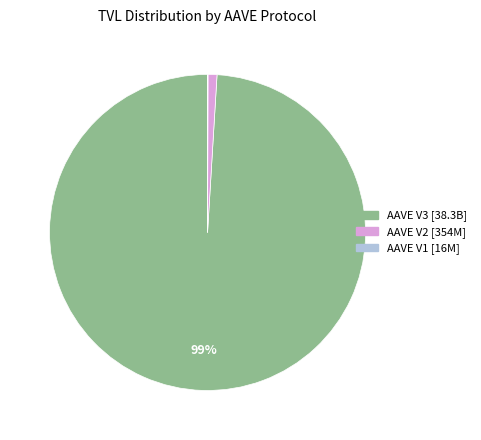

Which category has the biggest portion of the pie?

AAVE V3